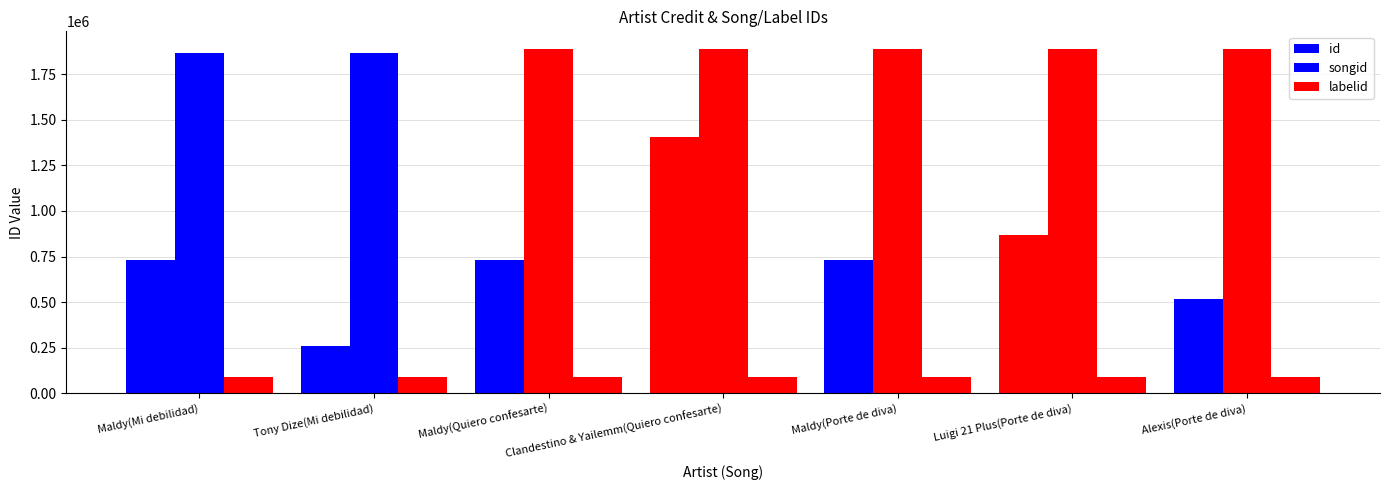

At which label does id first exceed 730640?

Clandestino & Yailemm(Quiero confesarte)